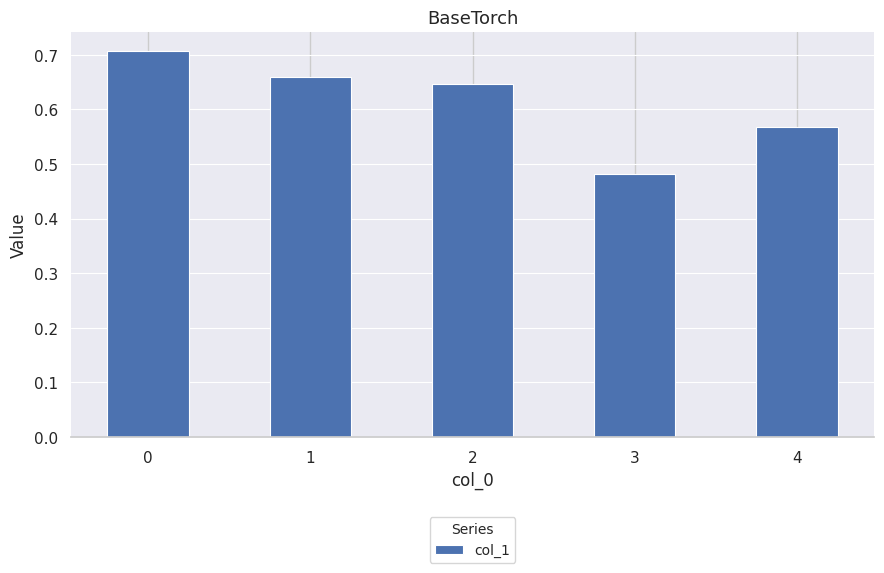

List the labels in order of value, smallest first.

3, 4, 2, 1, 0